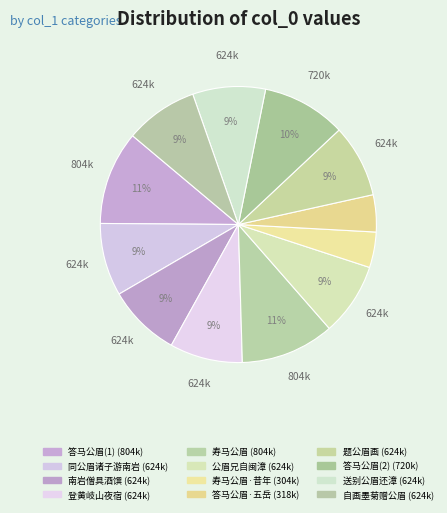

What is the smallest slice in the pie chart?

寿马公眉·昔年坛坫望翩翩